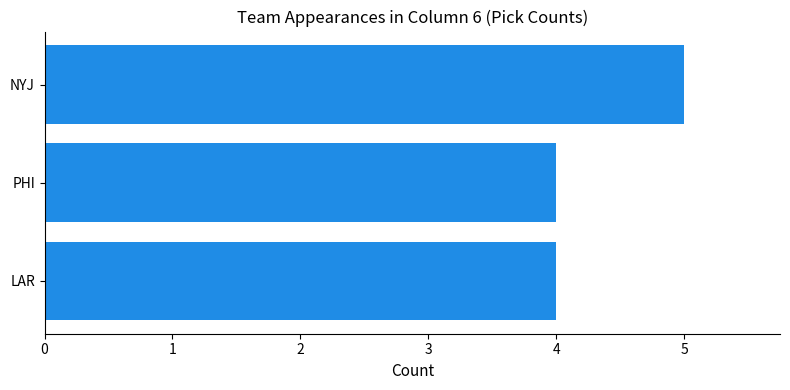

What is the smallest value displayed?

4